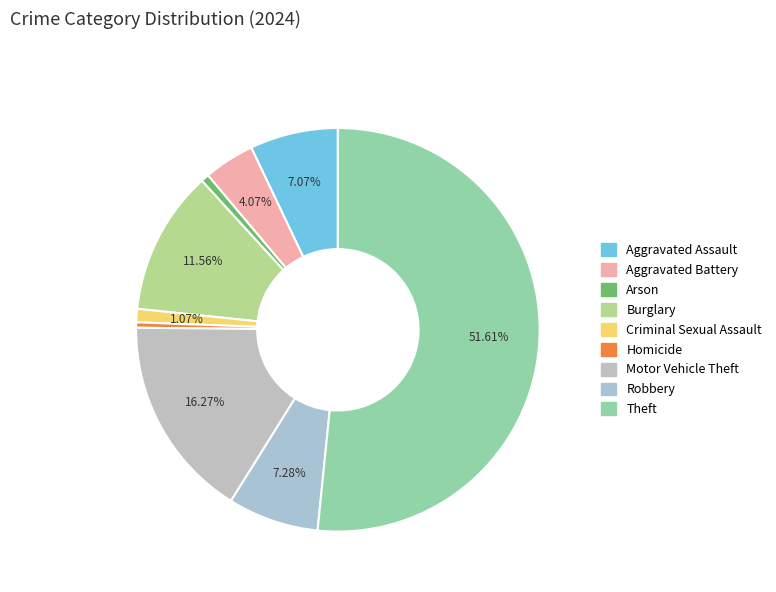

Rank the categories by value from lowest to highest.

Homicide, Arson, Criminal Sexual Assault, Aggravated Battery, Aggravated Assault, Robbery, Burglary, Motor Vehicle Theft, Theft